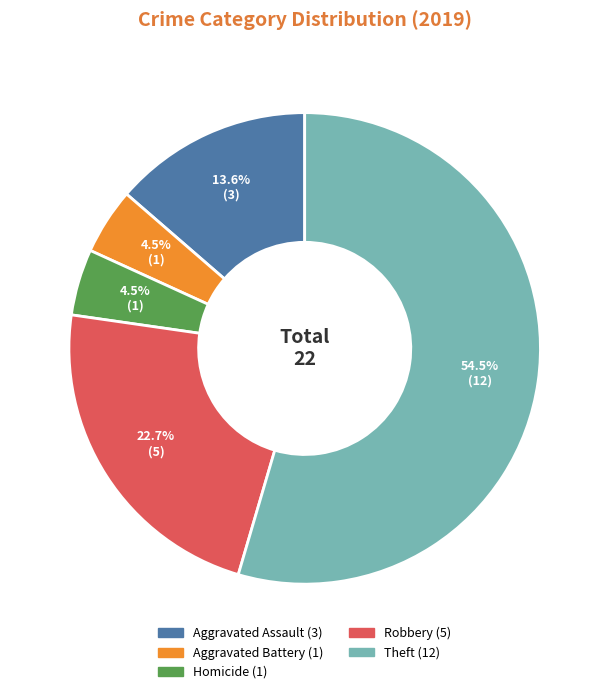

Does any single category account for the majority?

Yes